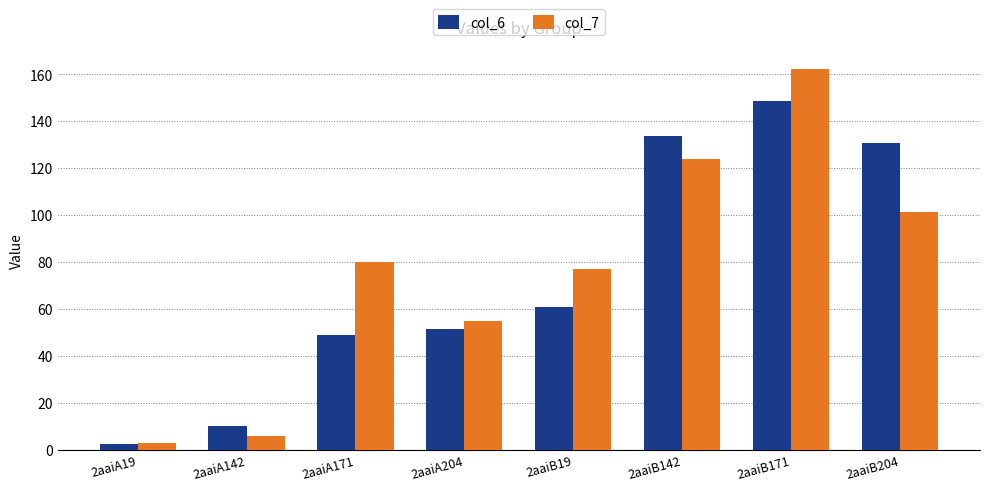

How many values in the col_6 series are below 60?

4